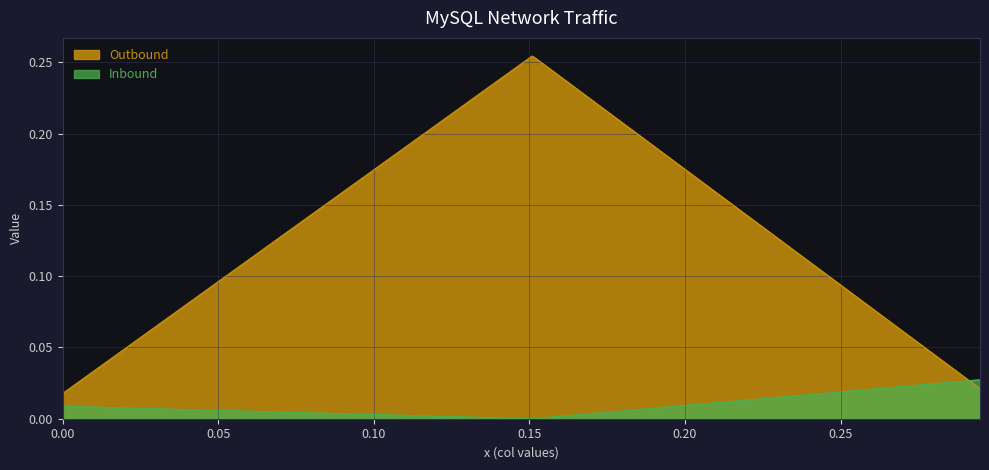

Rank the series by their maximum value, from highest to lowest.

Outbound, Inbound